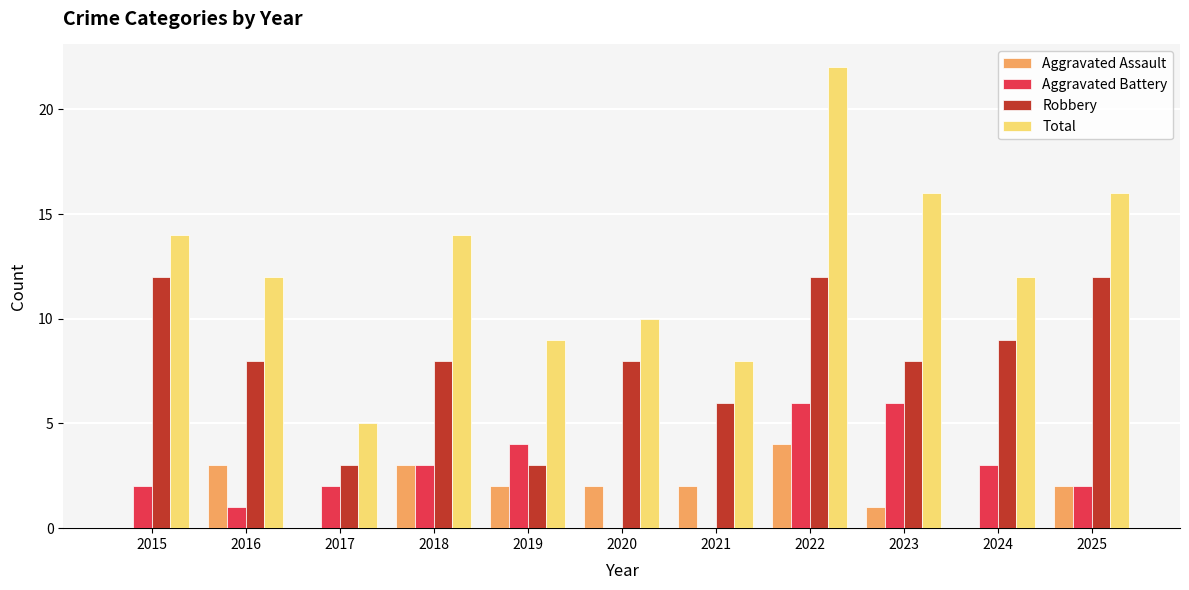

What is the highest value of the Total series?

22